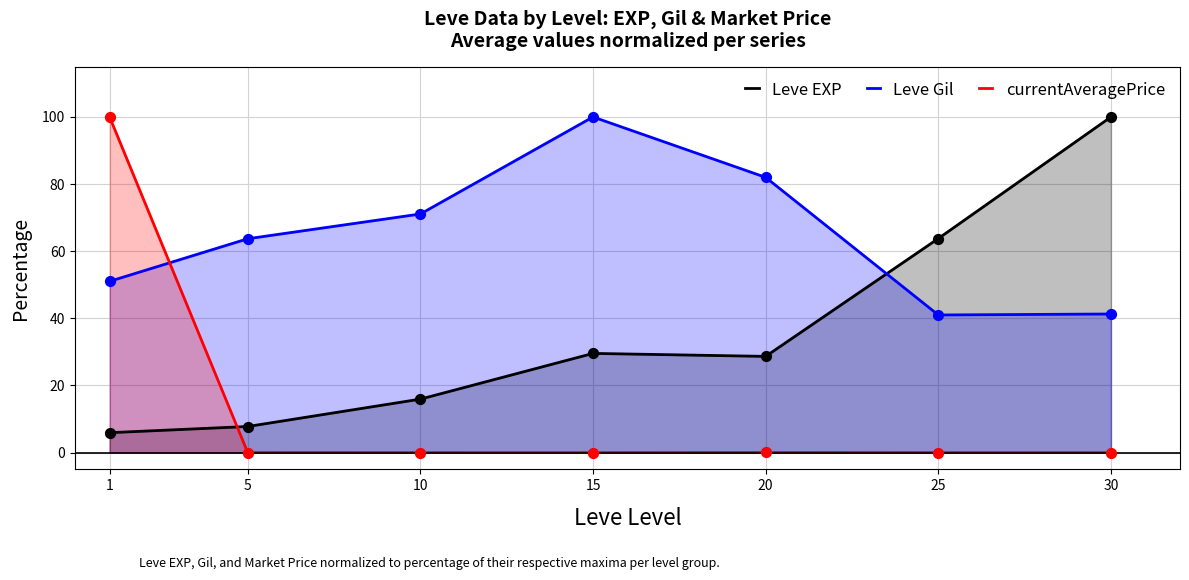

Which series has the largest total across all categories?

Leve Gil